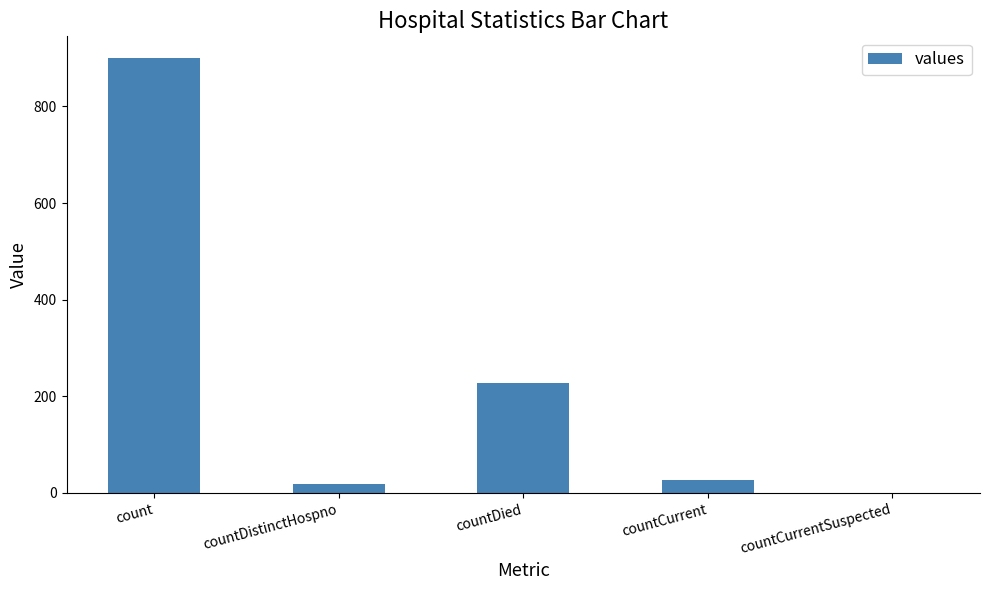

How many positive values are there?

4